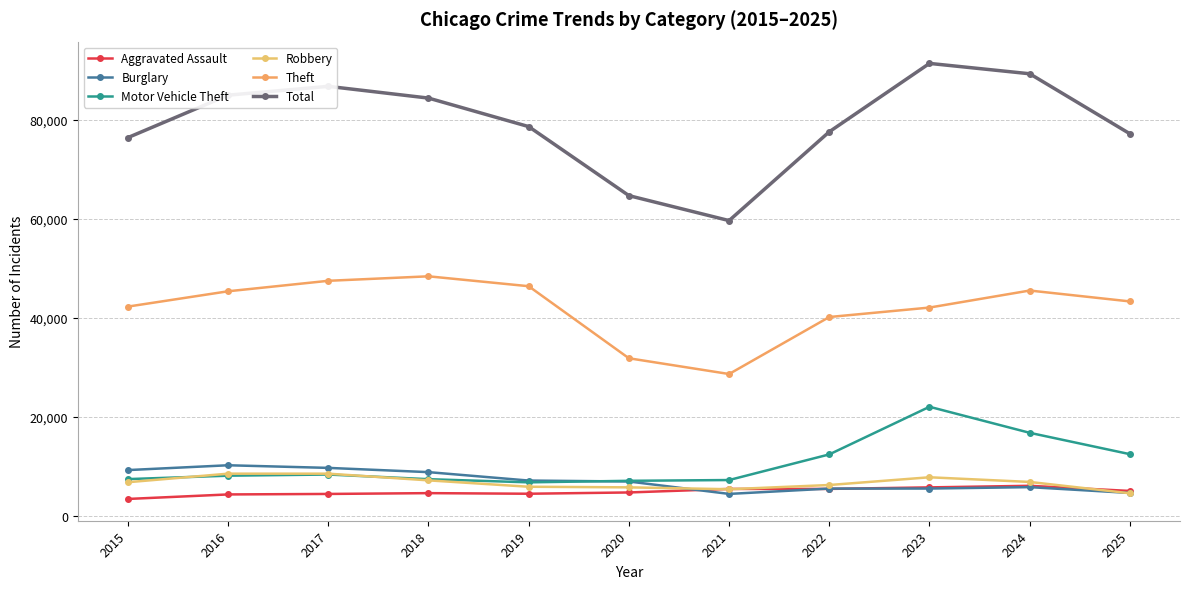

At which category does Theft reach its first local valley?

2021